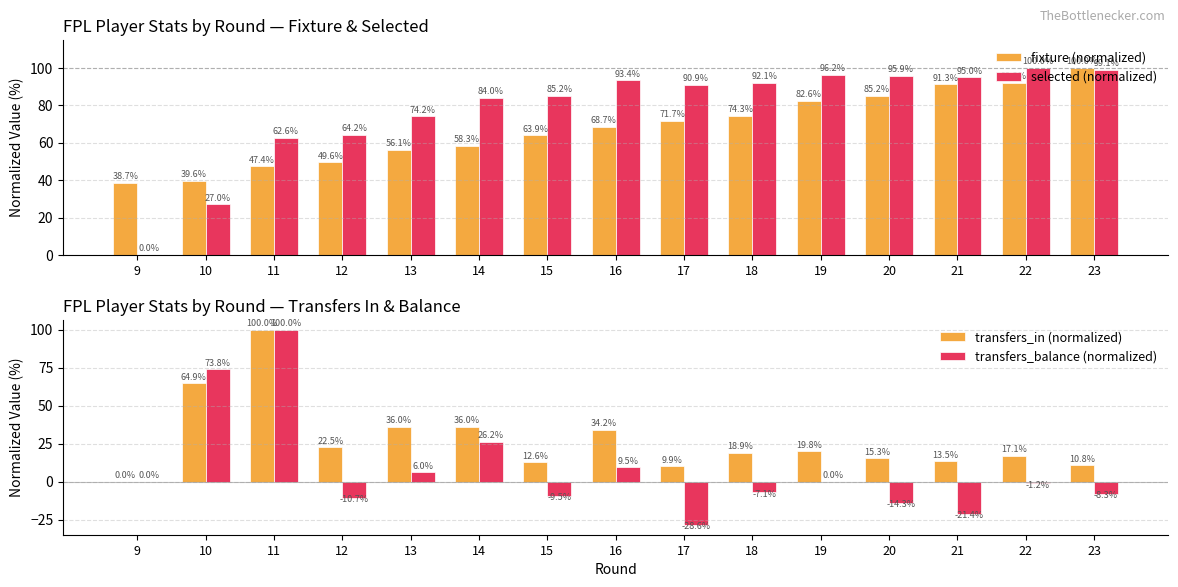

What is the sum of all transfers_in (normalized) values?

411.7